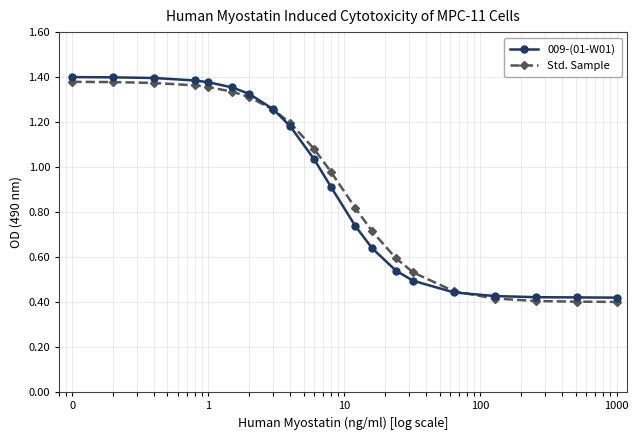

How many times do Std. Sample and 009-(01-W01) cross each other?

2